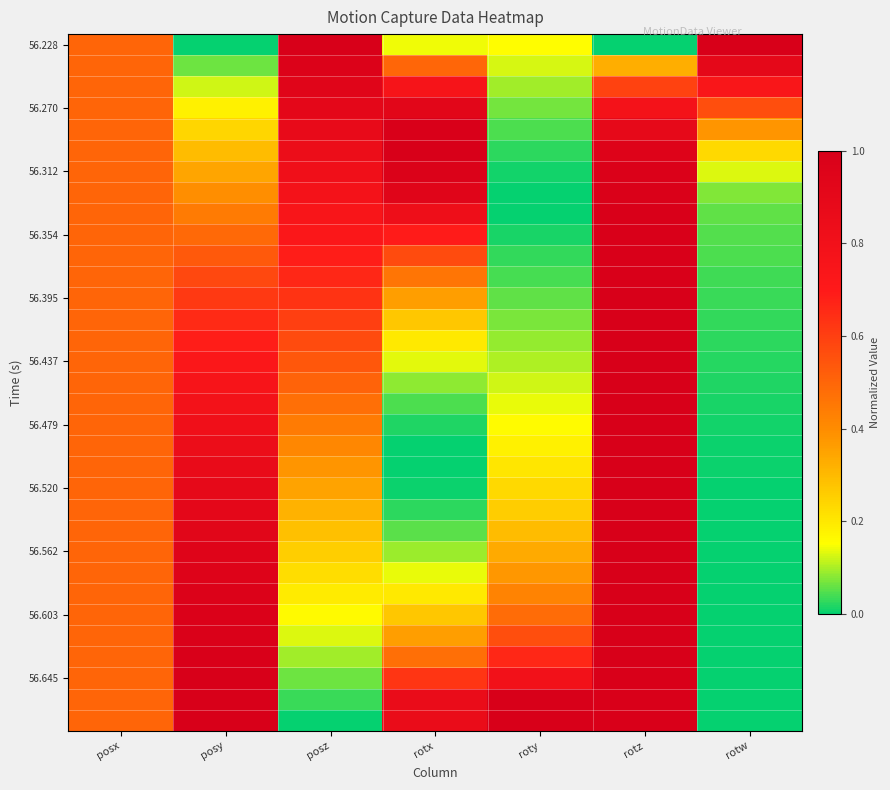

At which category does the chart reach its minimum across all series?

posy